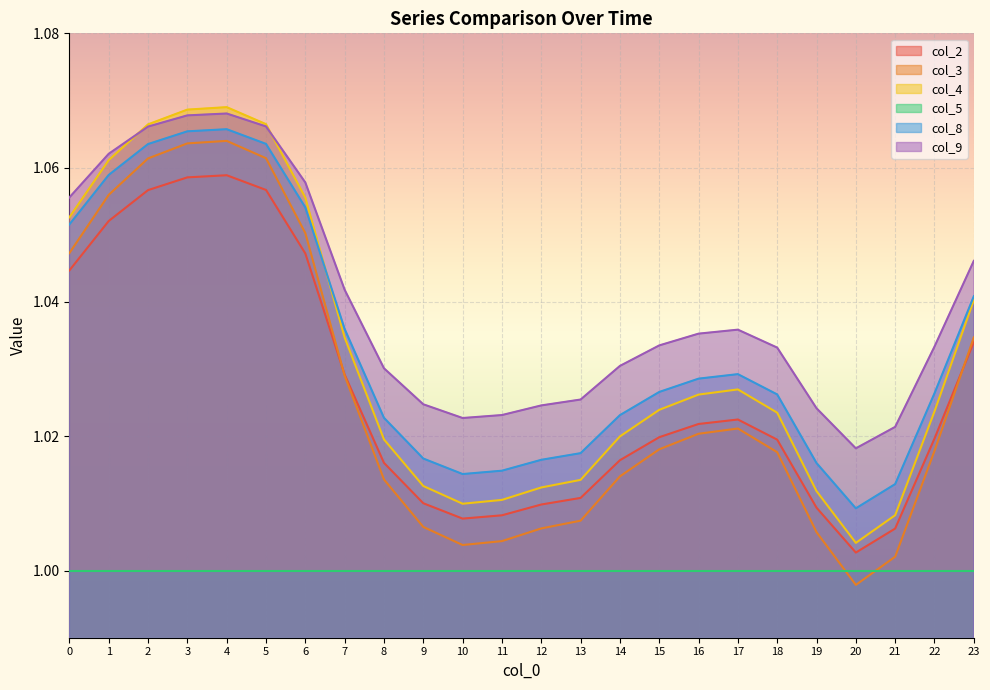

Count the number of categories in the chart.

24